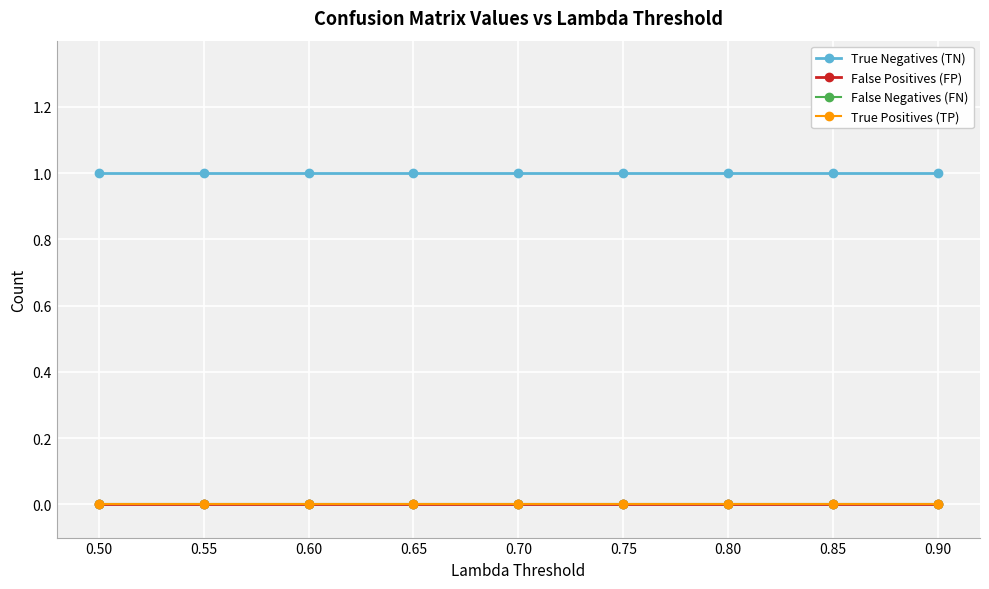

True or false: False Negatives (FN) and True Positives (TP) intersect in this chart.

False